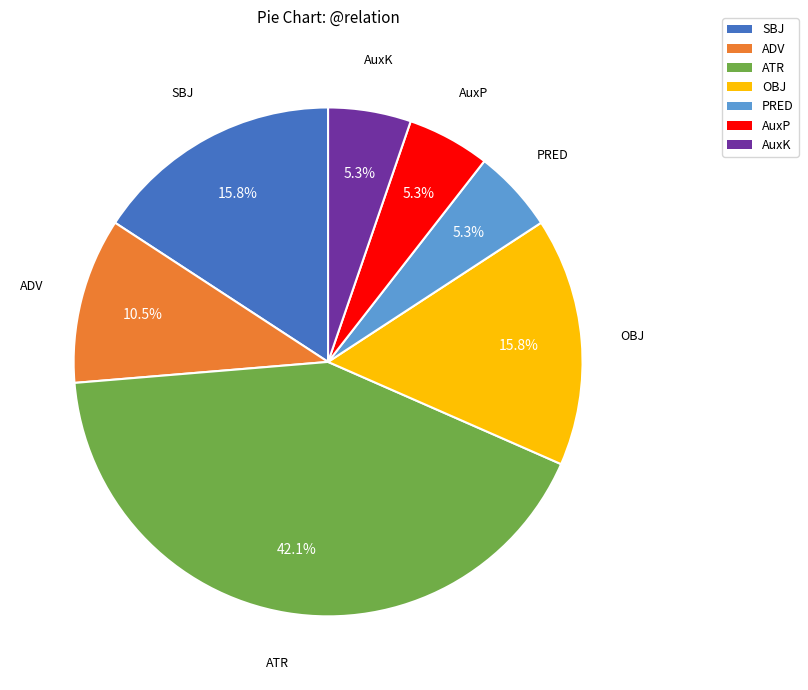

What is the largest slice in the pie chart?

ATR